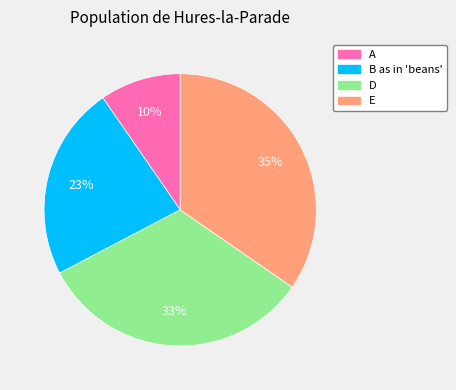

Is there a majority slice in this chart?

No